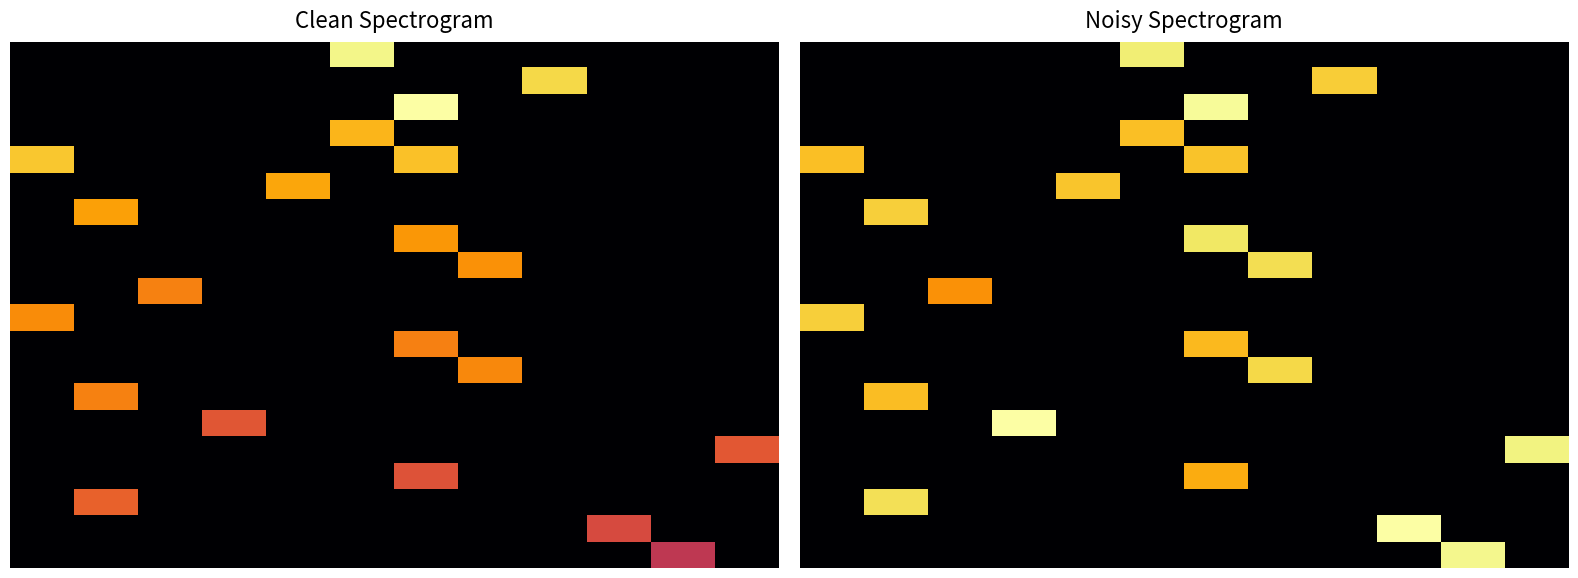

At which category is the sum across all series the highest?

6